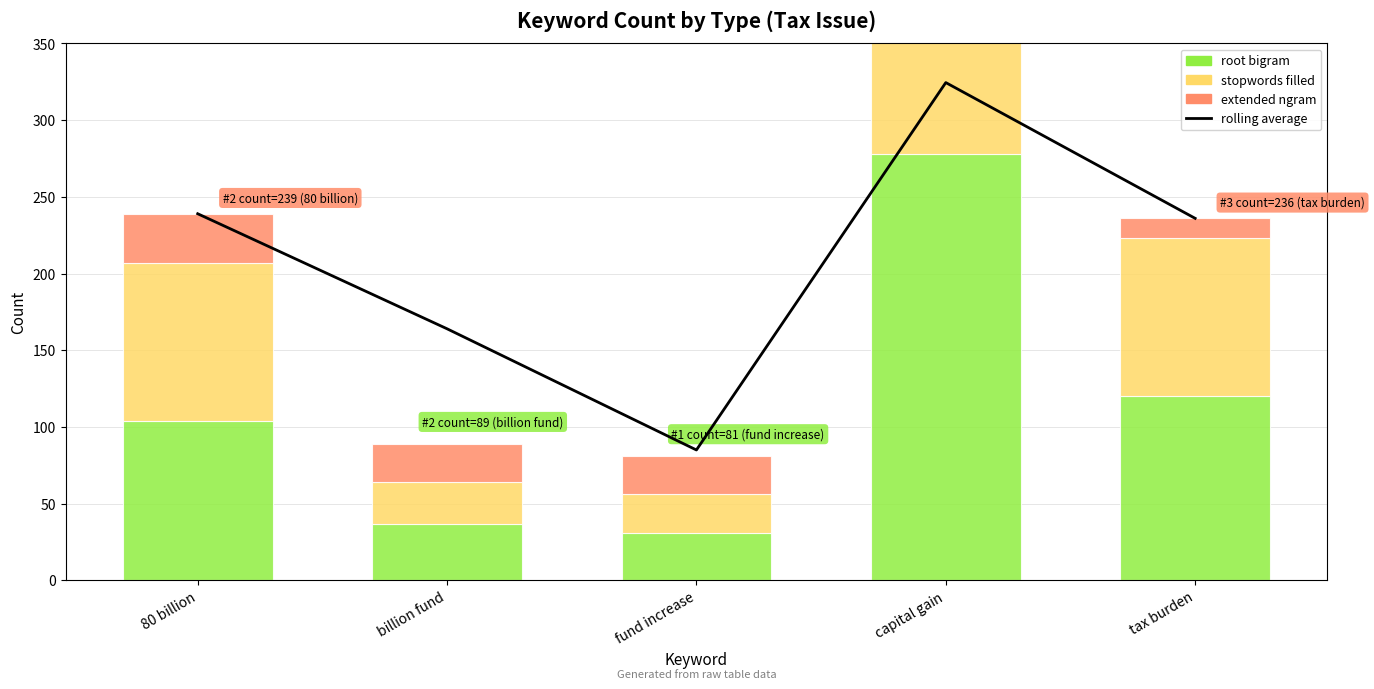

At which category is the sum across all series the highest?

capital gain